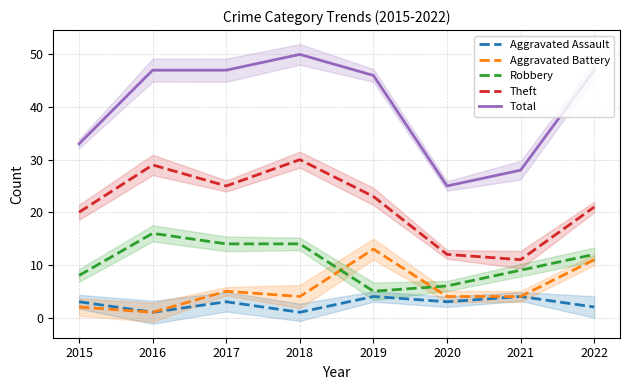

How many data points in Aggravated Assault are less than 3?

3